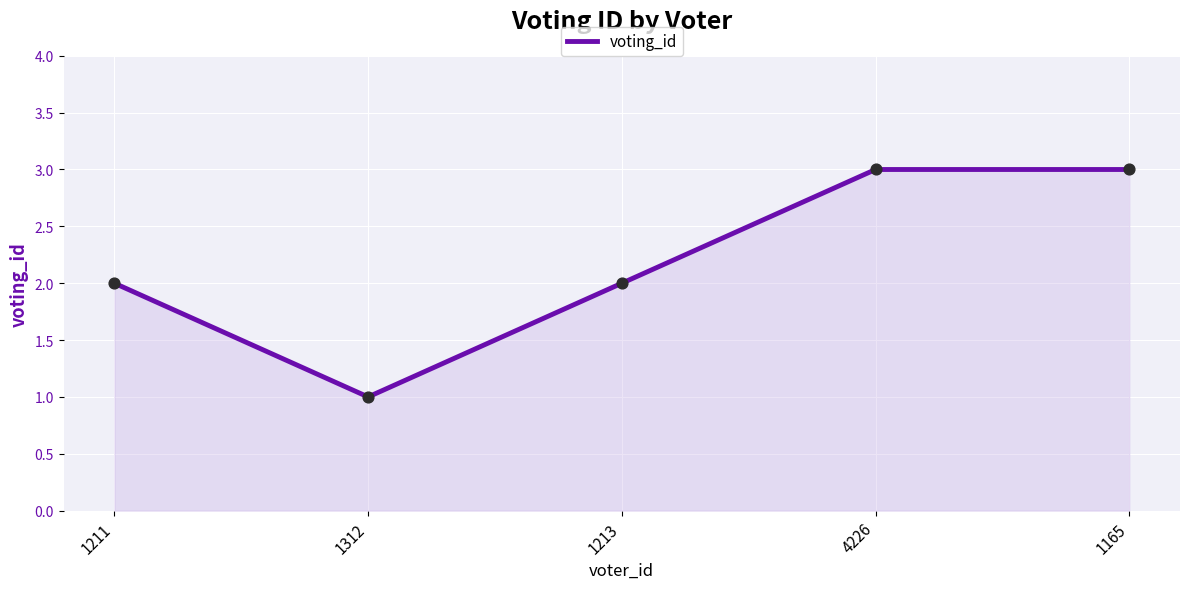

Approximately how many times larger is the value at 1211 compared to 1312?

2.0